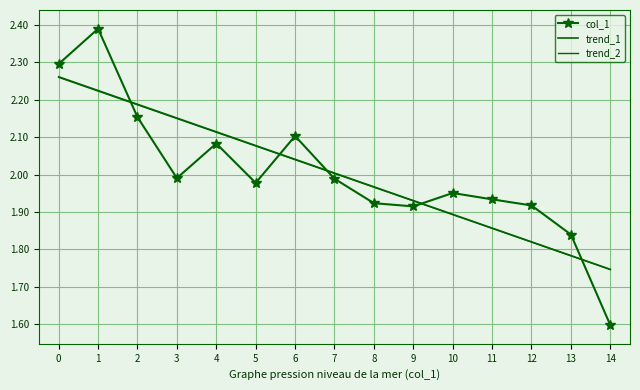

Is it true that trend_2 equals 2.1 at 4?

True